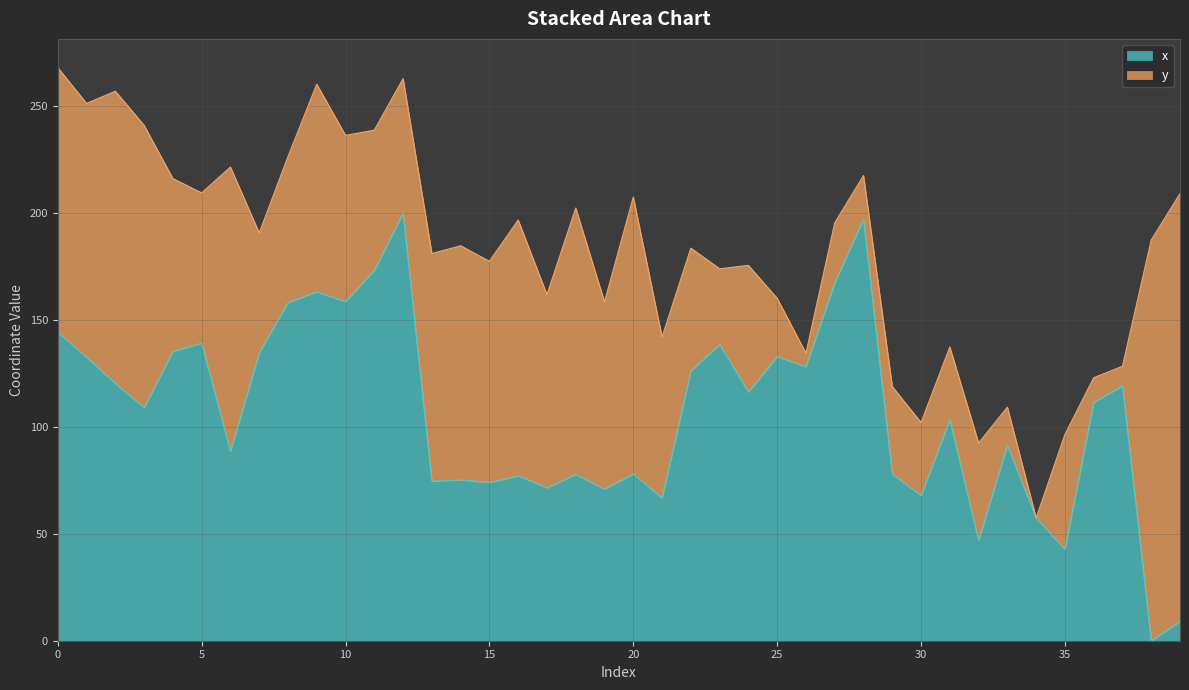

Between 20 and 27, which is larger?

27